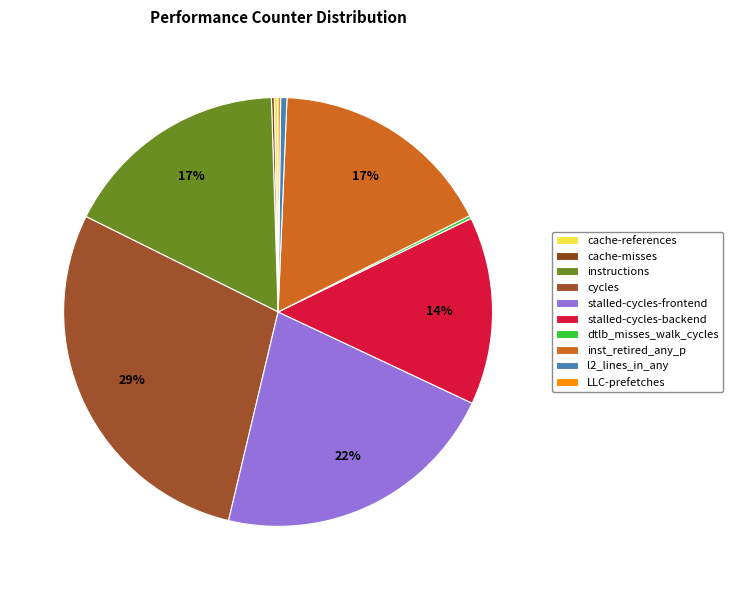

Rank the categories by value from lowest to highest.

LLC-prefetches, cache-misses, dtlb_misses_walk_cycles, cache-references, l2_lines_in_any, stalled-cycles-backend, inst_retired_any_p, instructions, stalled-cycles-frontend, cycles